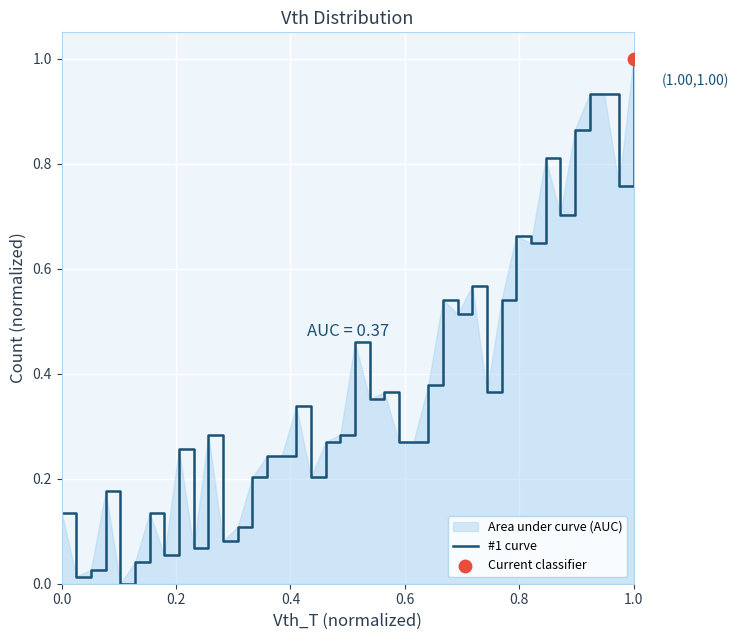

What is the greatest value displayed?

1.0